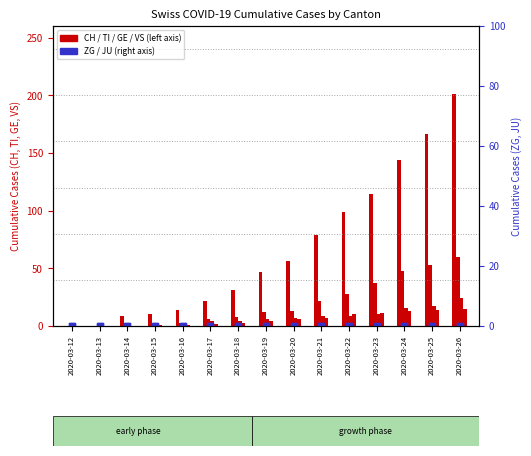

Count the number of data series in this chart.

6